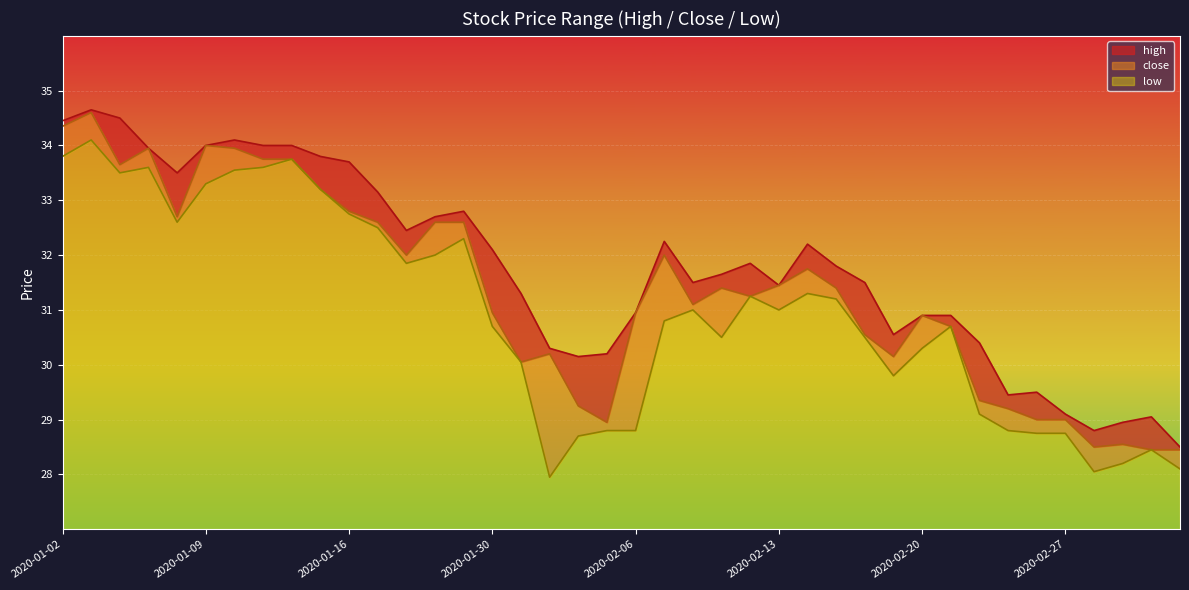

At which label does low first exceed 31?

2020-01-02